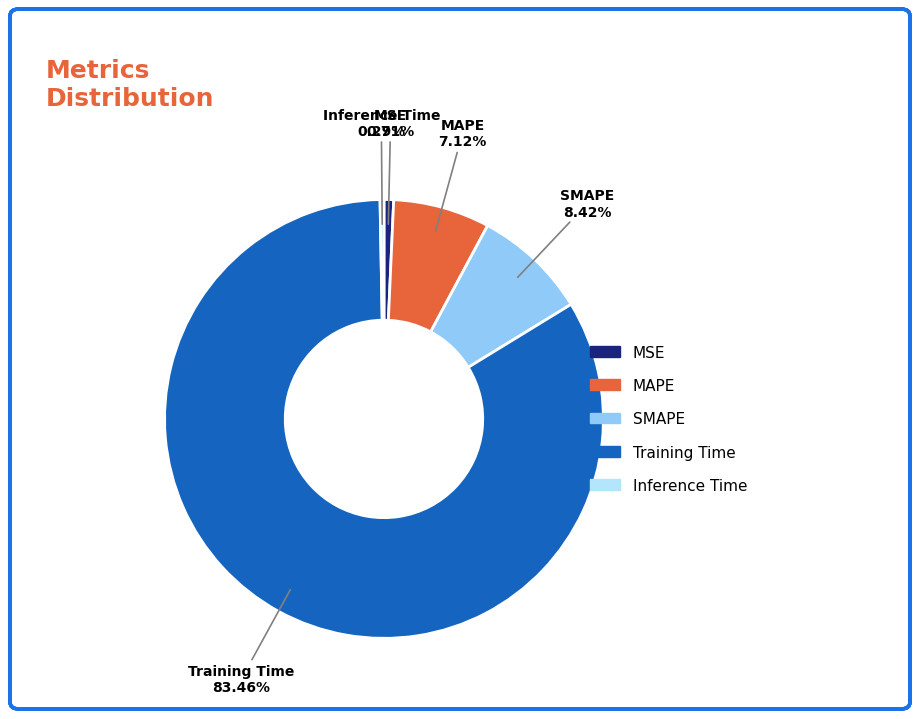

The SMAPE slice represents 1% of the pie. True or false?

False